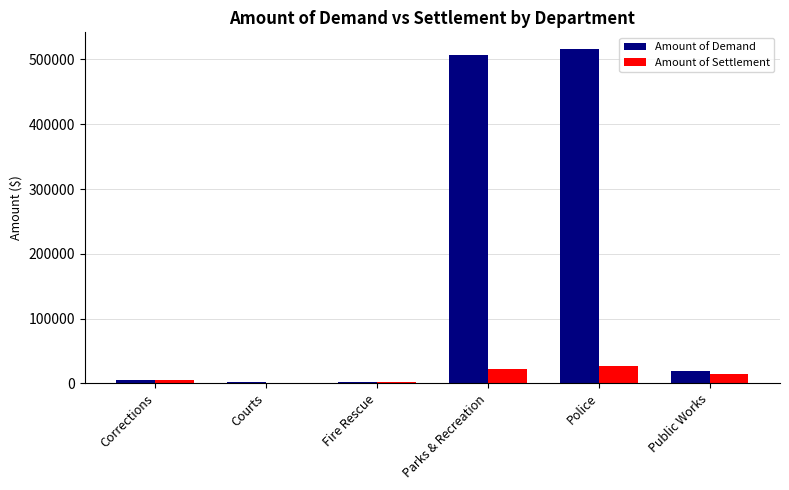

Which series changed the most between Fire Rescue and Police?

Amount of Demand